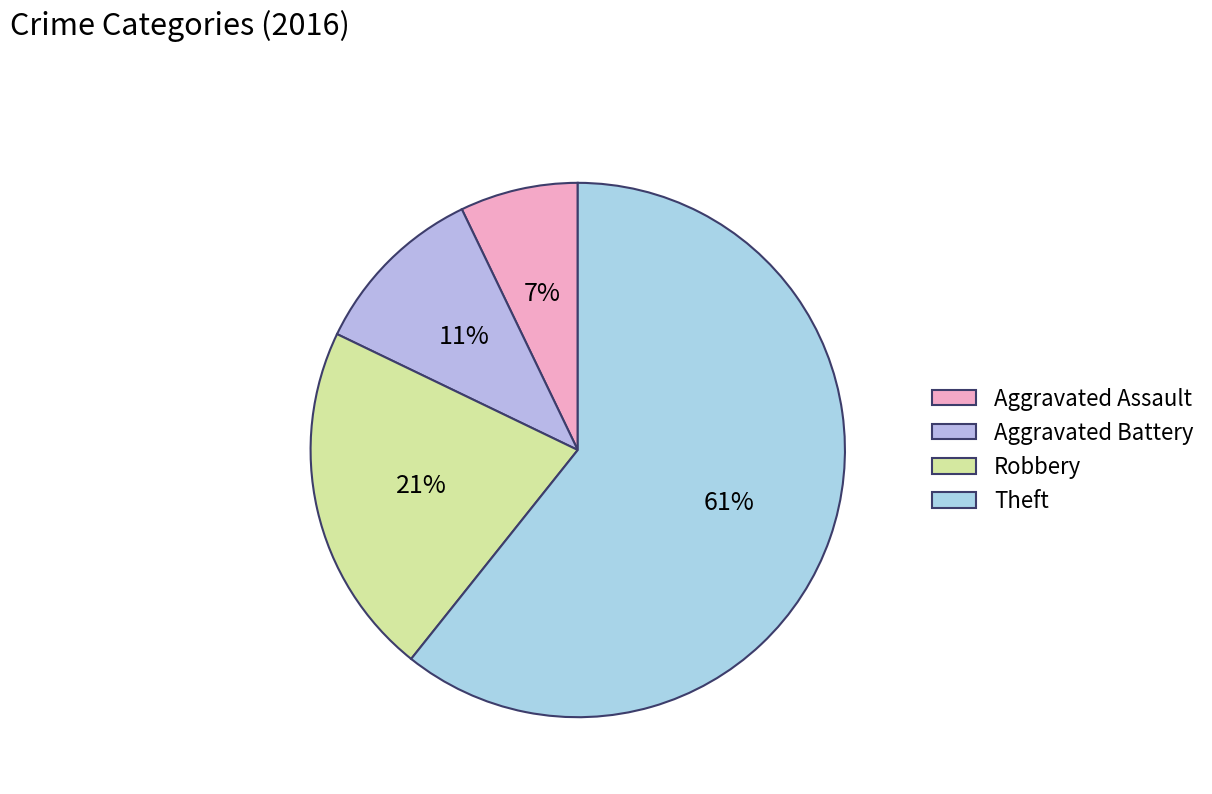

To the nearest percent, what percentage of the pie is Aggravated Battery?

11%